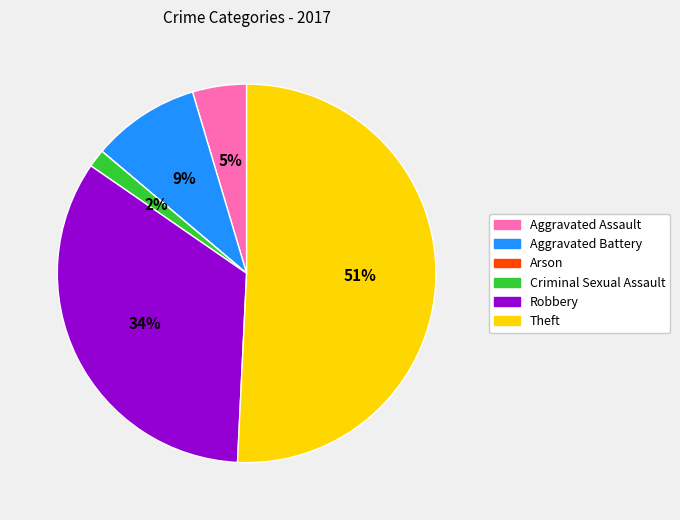

To the nearest percent, what portion does Aggravated Assault represent?

5%